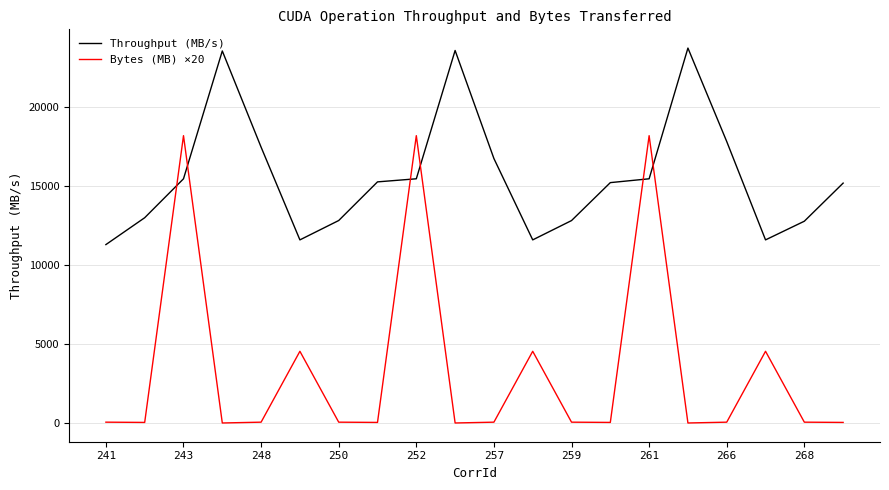

What is the maximum value for Throughput (MB/s)?

23721.5